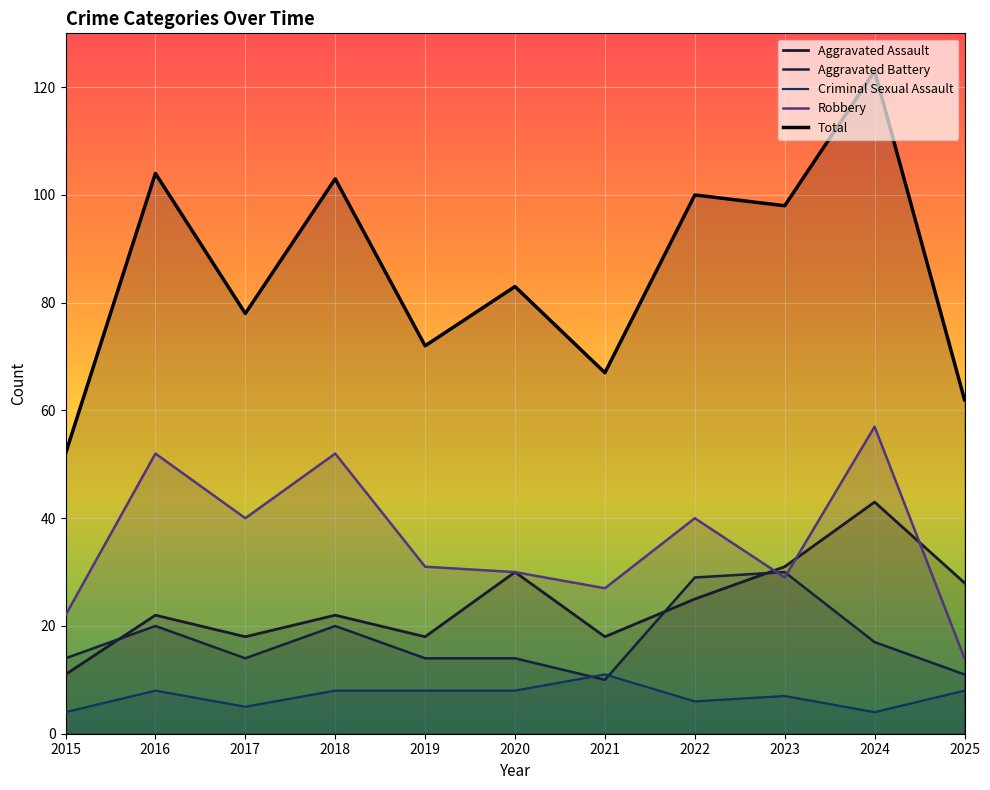

At which category does the chart reach its minimum across all series?

2015